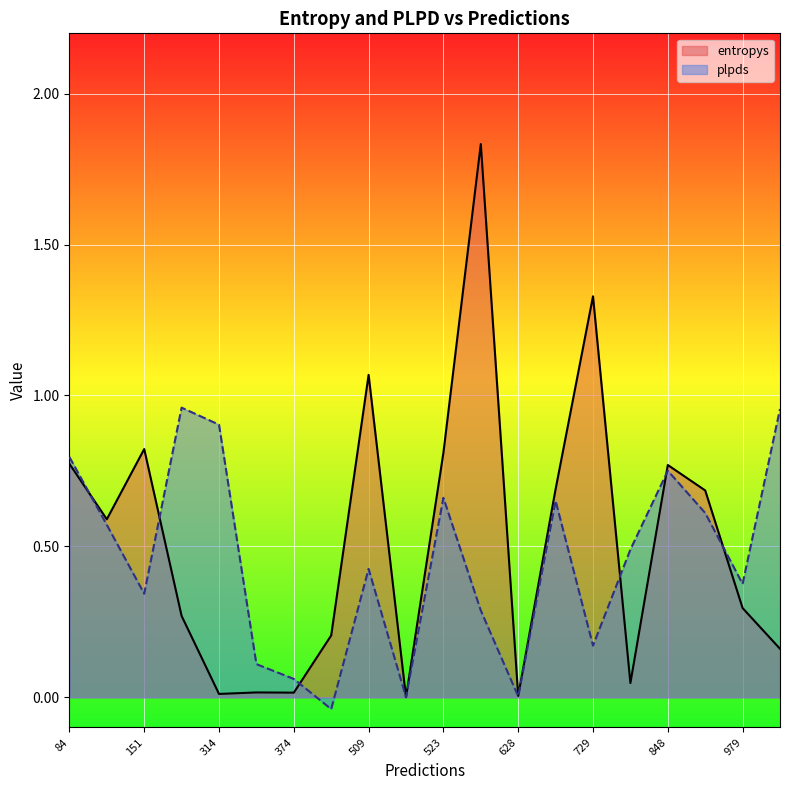

Which series has the largest range (max minus min)?

entropys